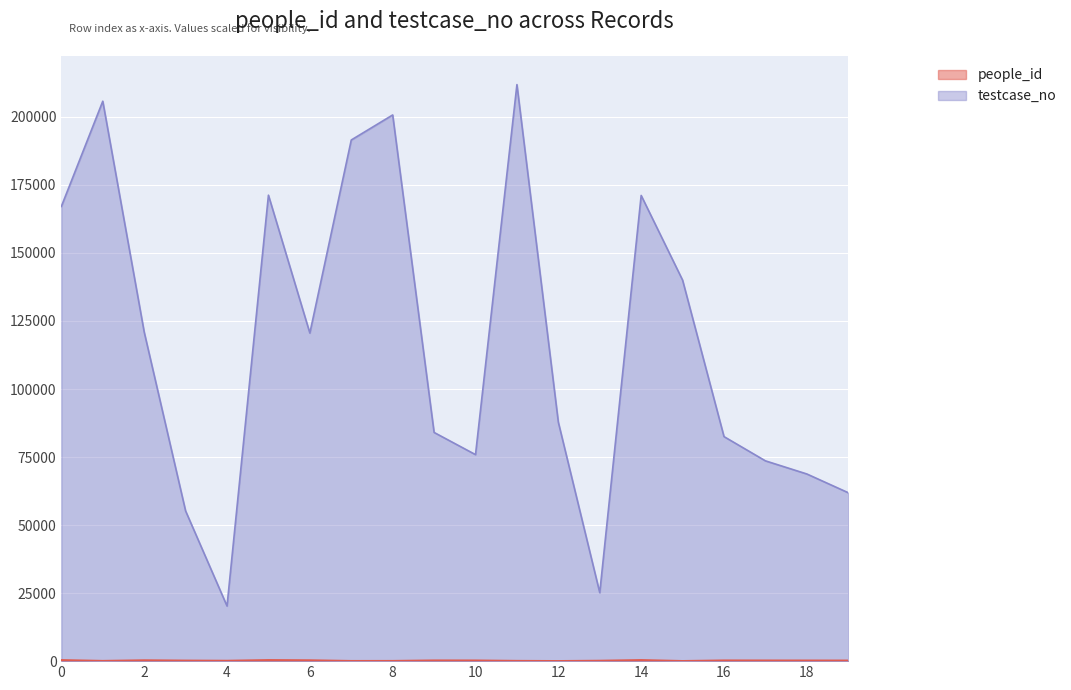

At which category is the sum across all series the highest?

11